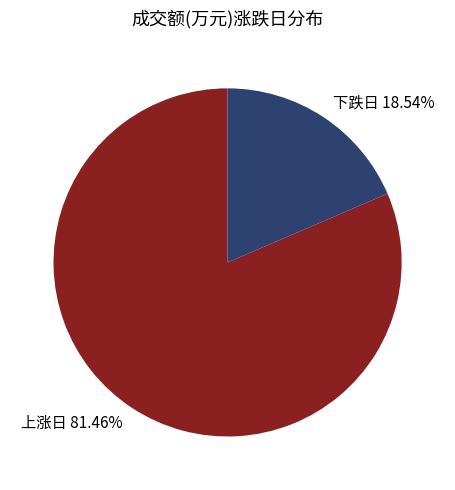

How many slices are in this pie chart?

2